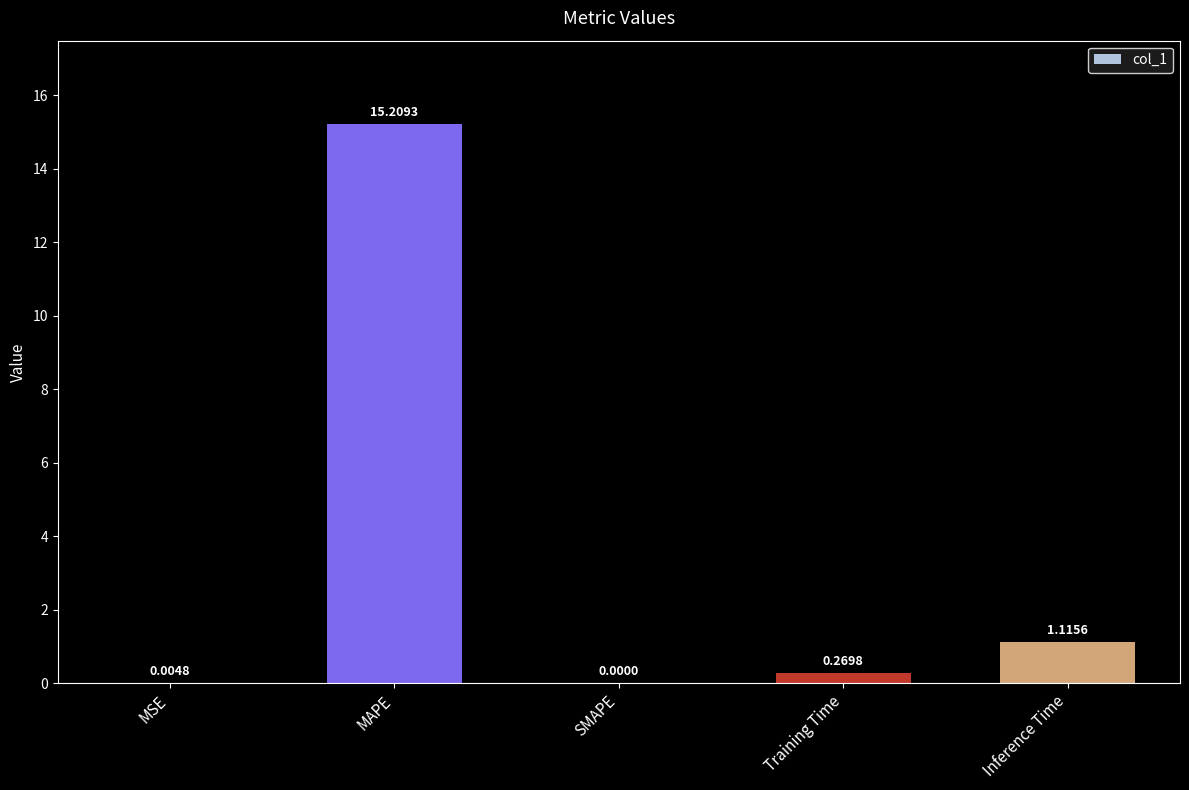

The value at MAPE is 15.2. True or false?

True